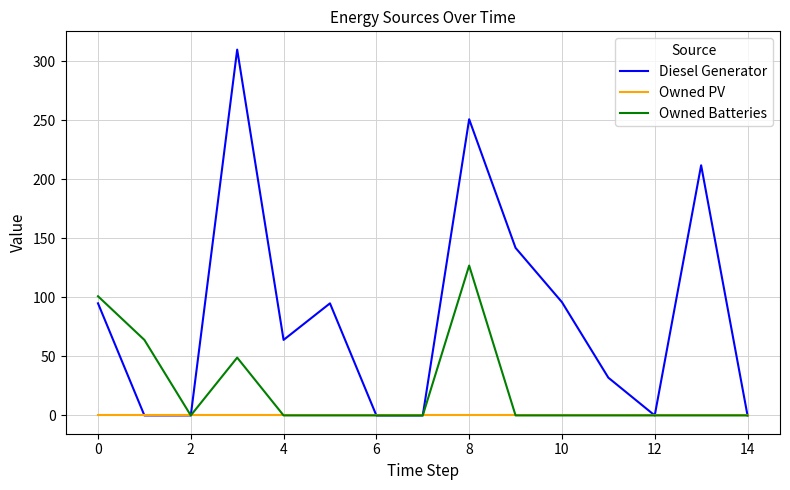

Which series has the largest total across all categories?

Diesel Generator